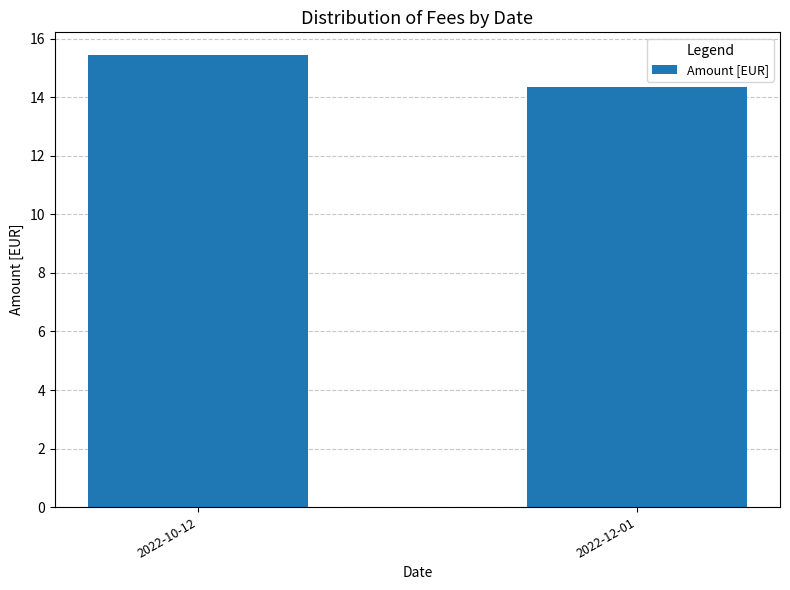

What position from the left is 2022-12-01?

2